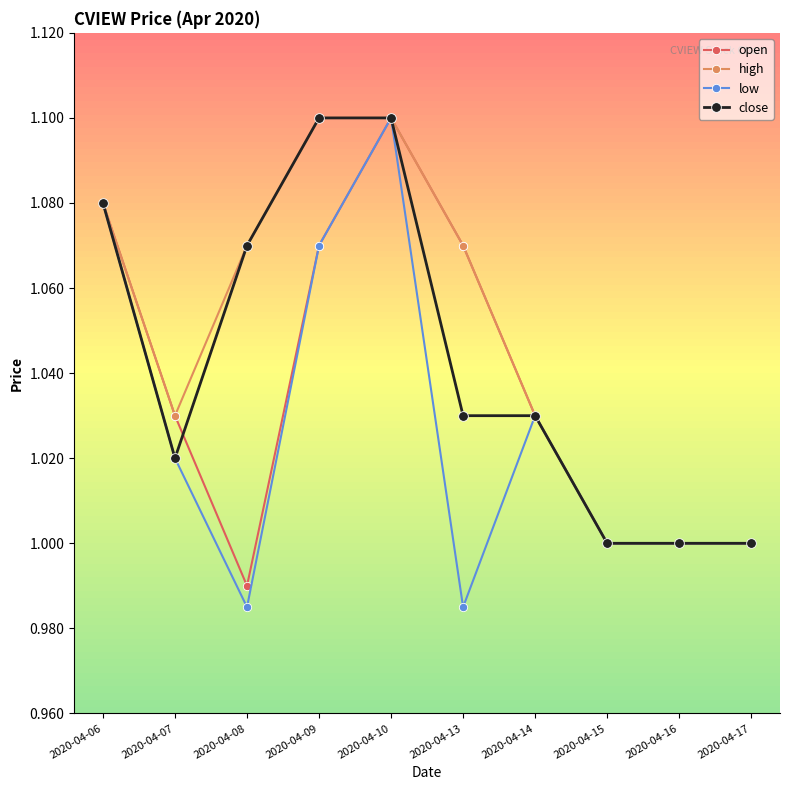

At which label does open reach its peak?

2020-04-10